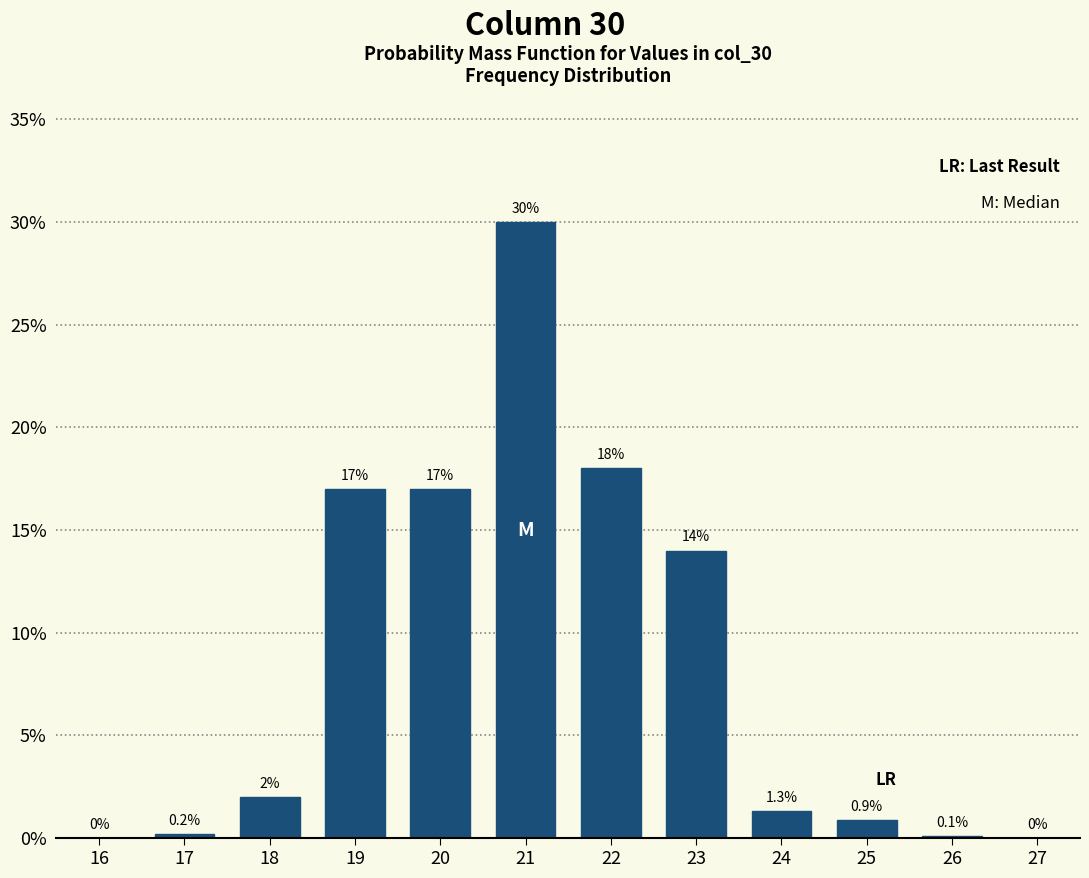

Reading left to right, what are all the values shown in this chart?

16=0.0	17=0.2	18=2.0	19=17.0	20=17.0	21=30.0	22=18.0	23=14.0	24=1.3	25=0.9	26=0.1	27=0.0